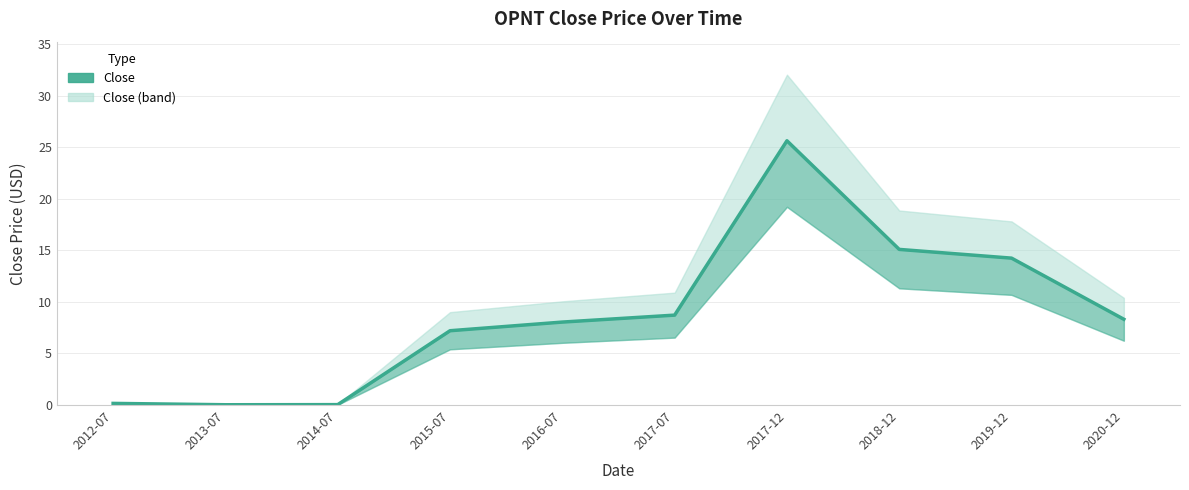

What is the change in value from 2018-12 to 2019-12?

-0.8